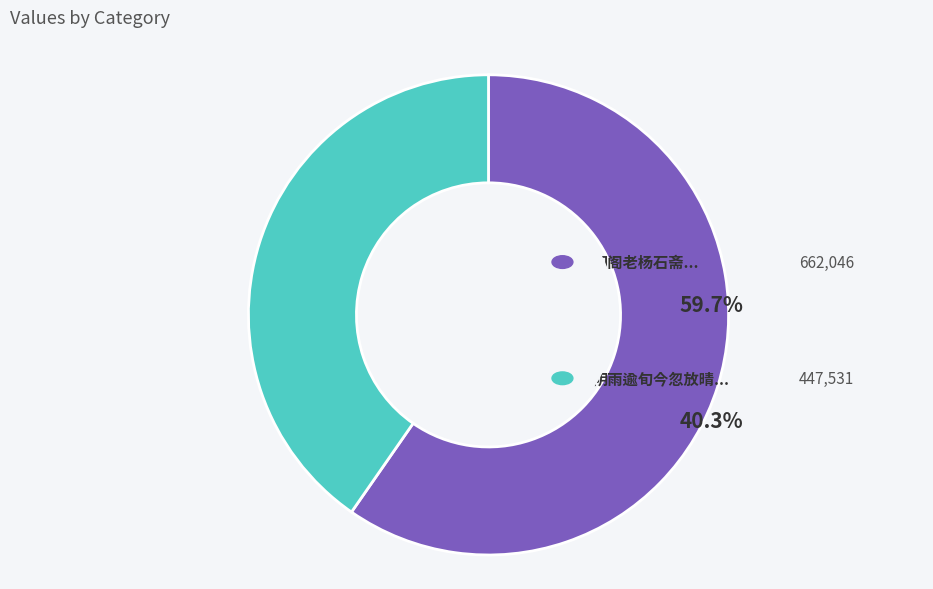

Does any single category account for the majority?

Yes